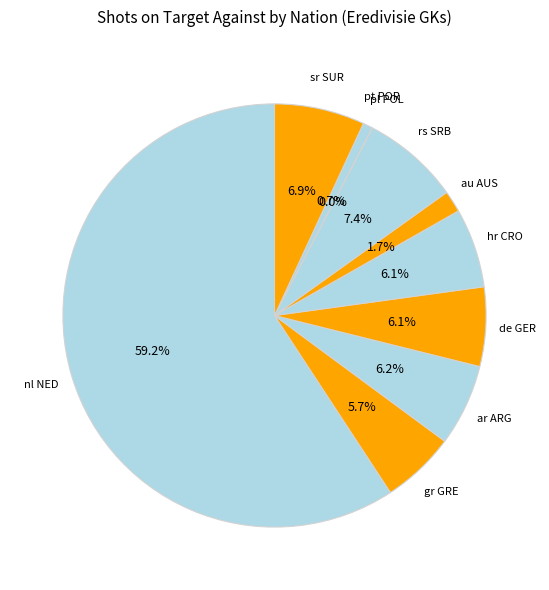

How many slices are in this pie chart?

10